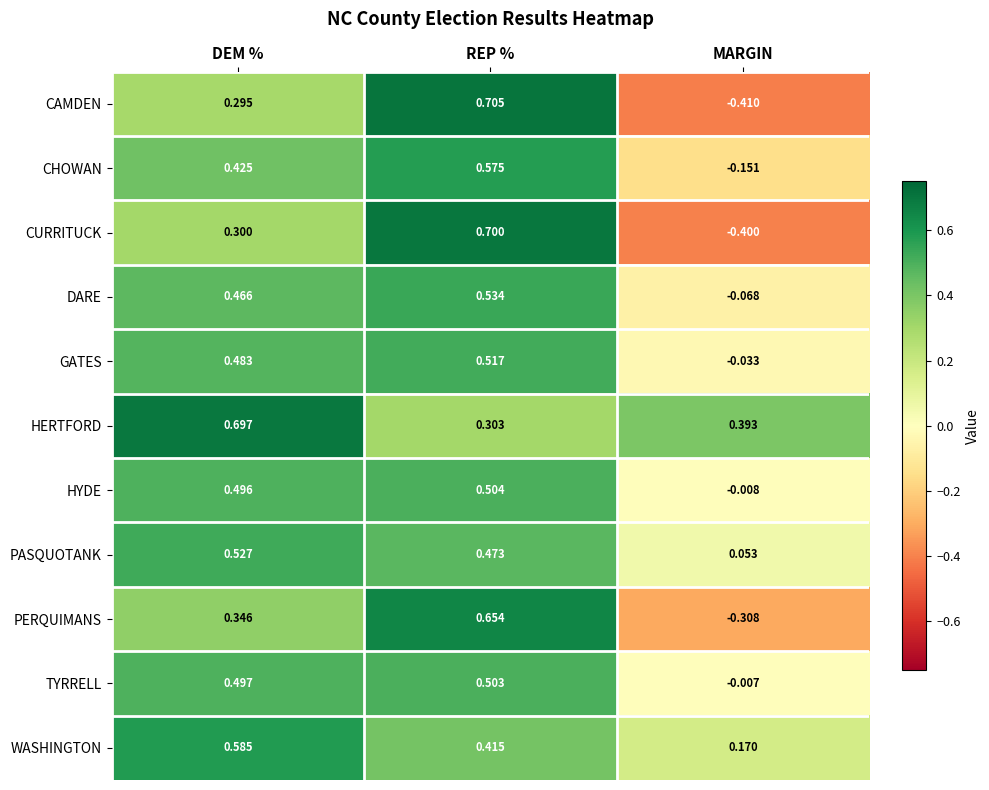

Between REP % and MARGIN, which series saw the biggest shift?

CAMDEN